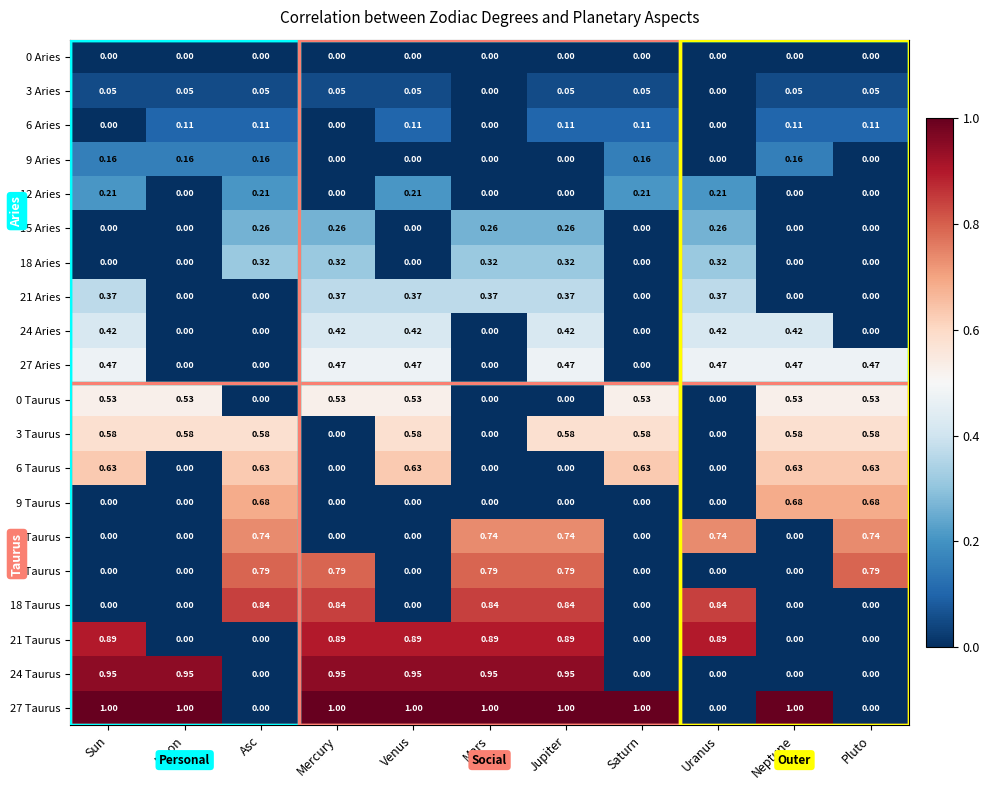

At which category is the sum across all series the highest?

Jupiter